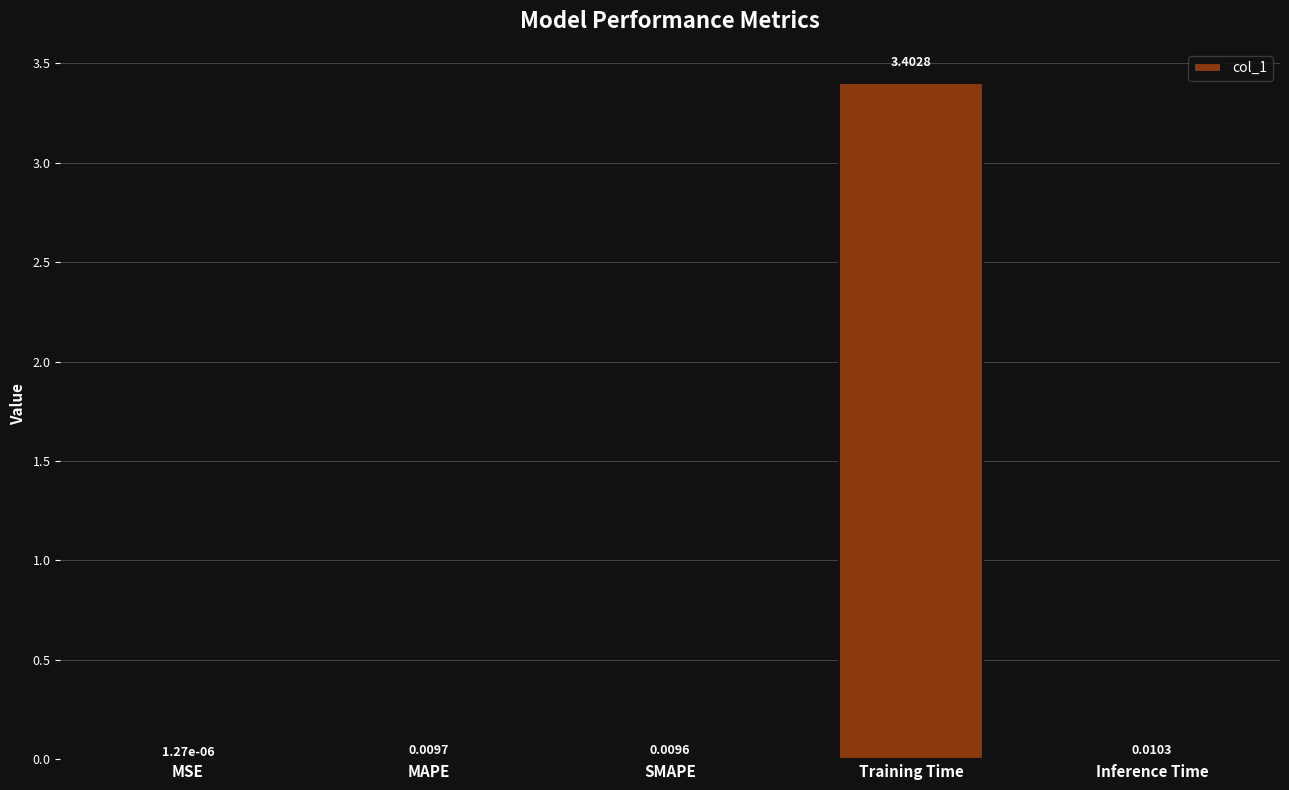

Which label corresponds to the largest value in the chart?

Training Time